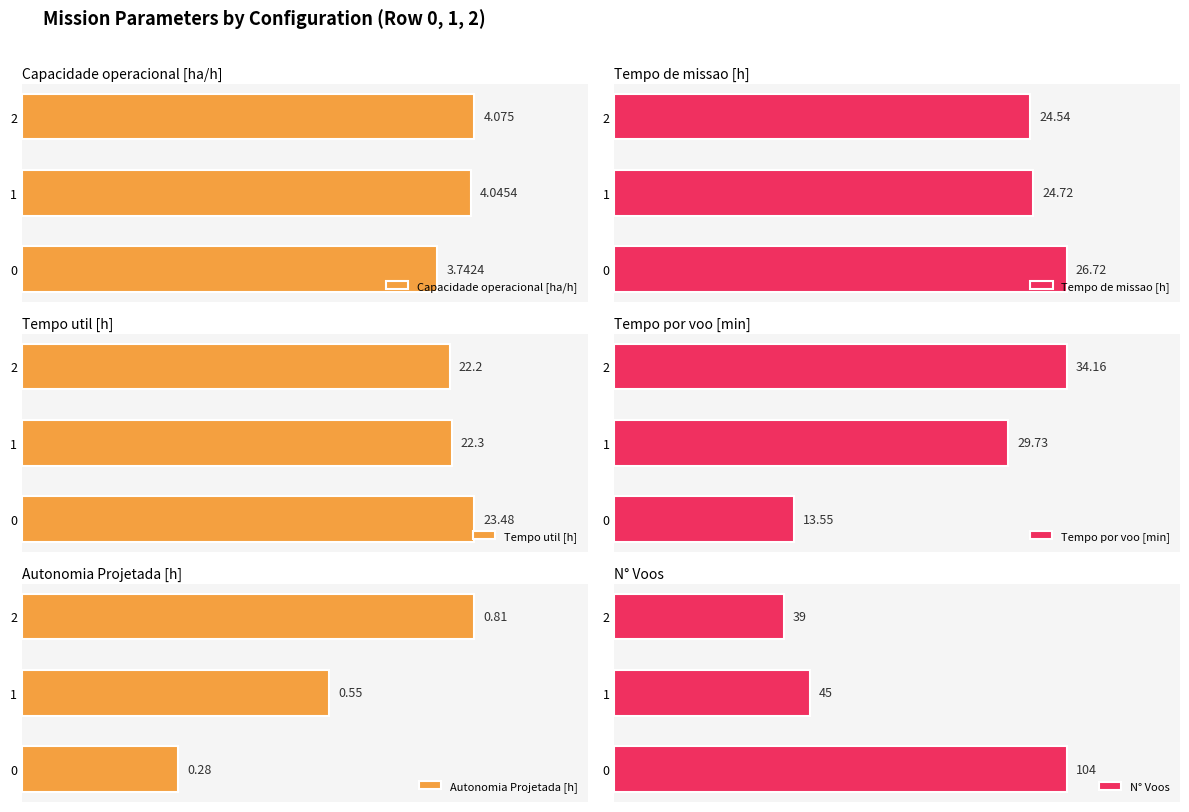

Is the value of Tempo util [h] at 0 greater than the value of Capacidade operacional [ha/h] at 0?

Yes